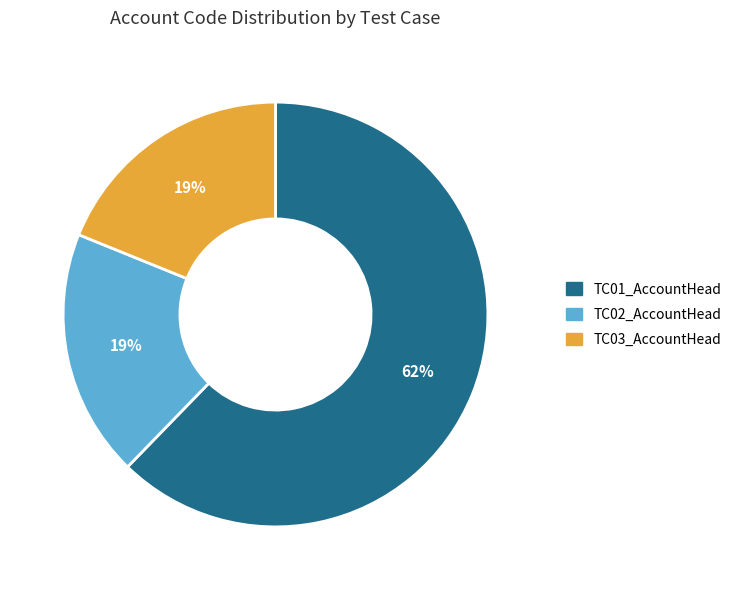

The TC01_AccountHead slice represents 76% of the pie. True or false?

False